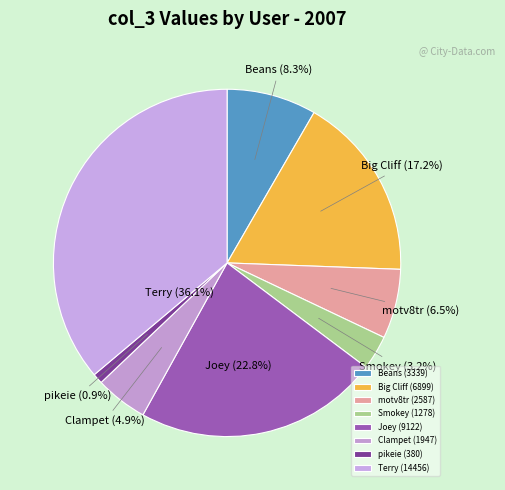

How many segments does this pie chart have?

8